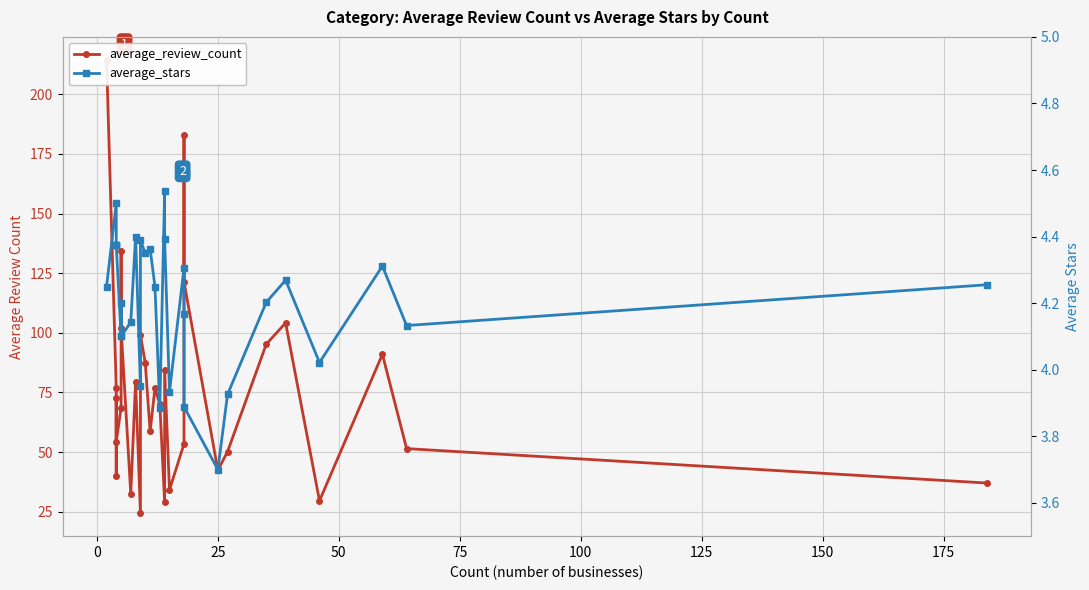

True or false: average_stars has more than 2 interior local peaks.

True